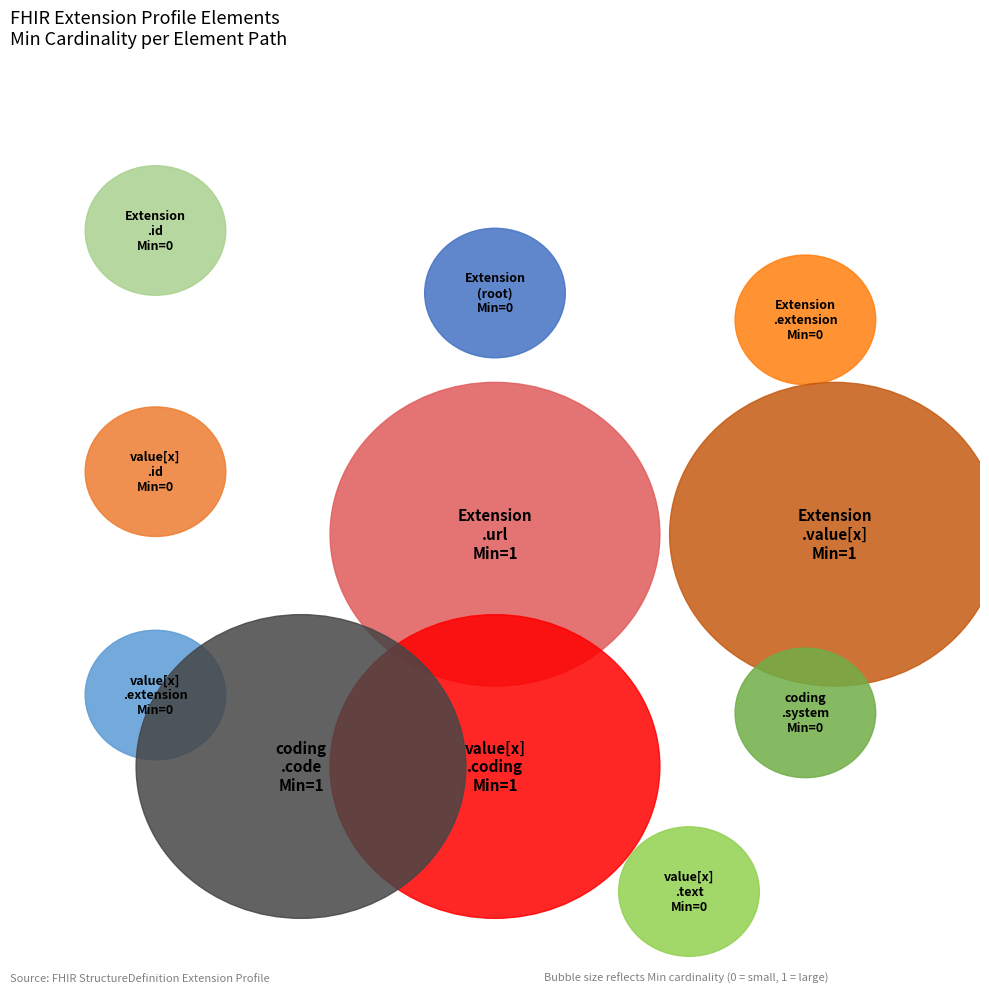

What is the smallest slice in the pie chart?

Extension.extension